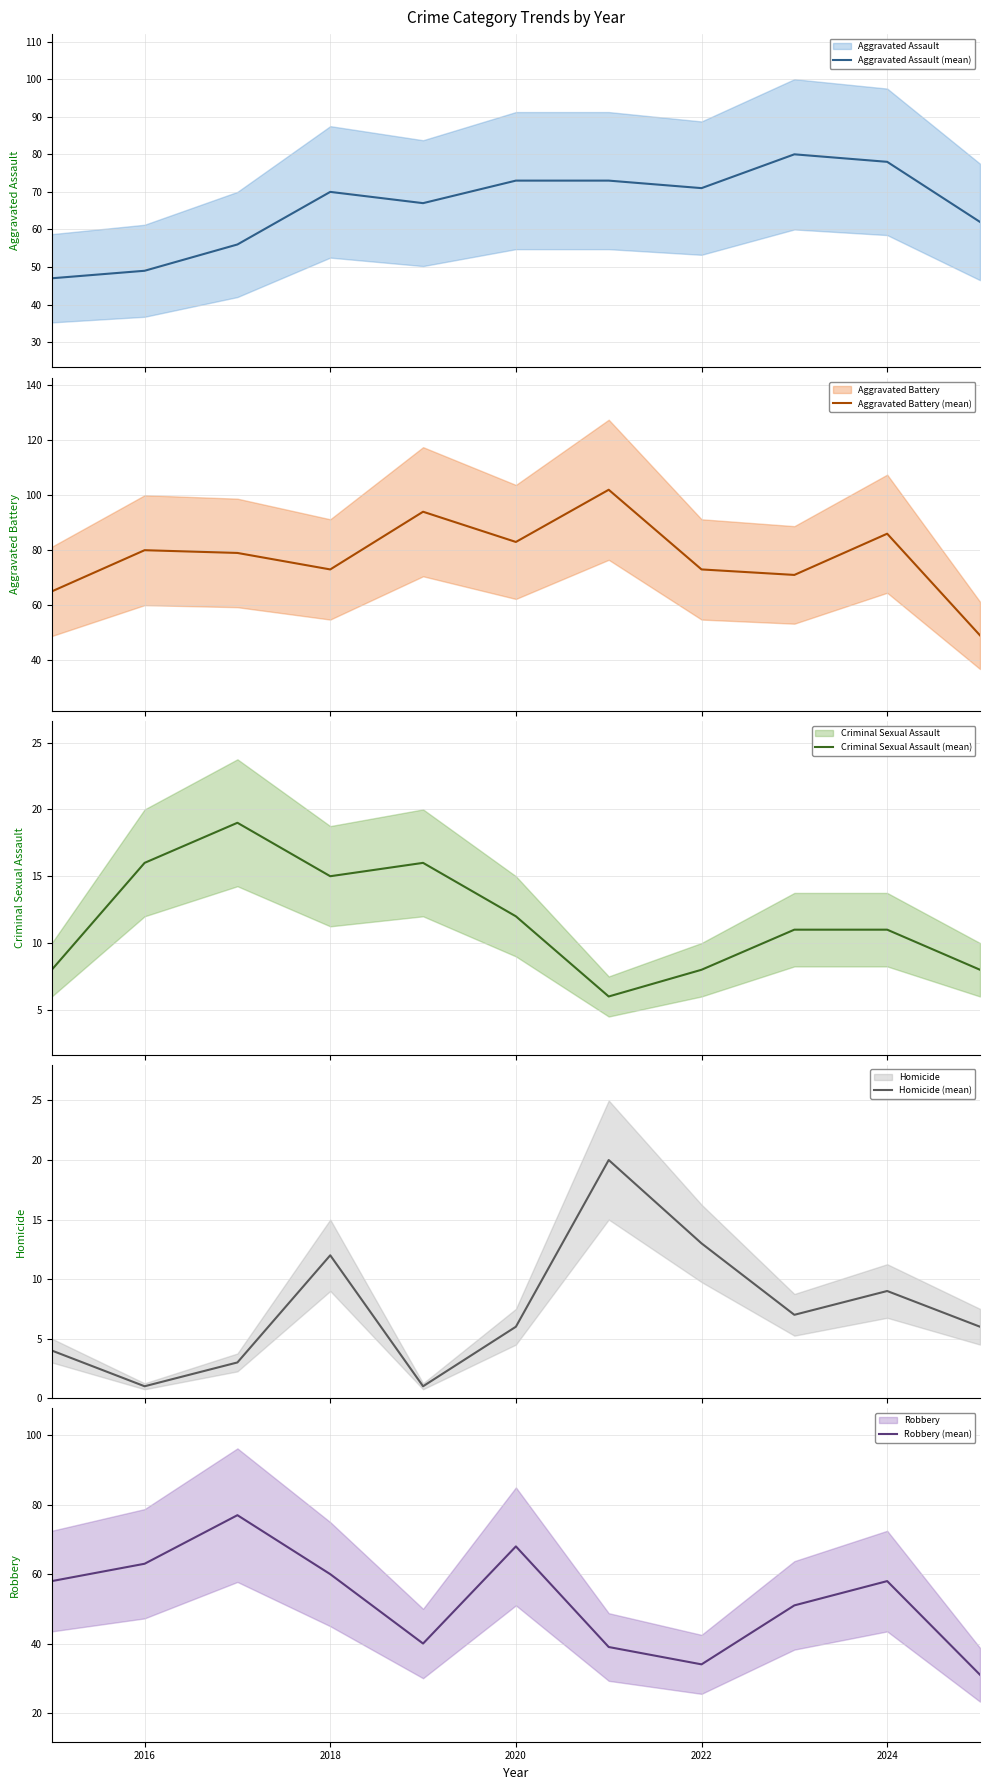

What is the lowest value of the Aggravated Assault (mean) series?

47